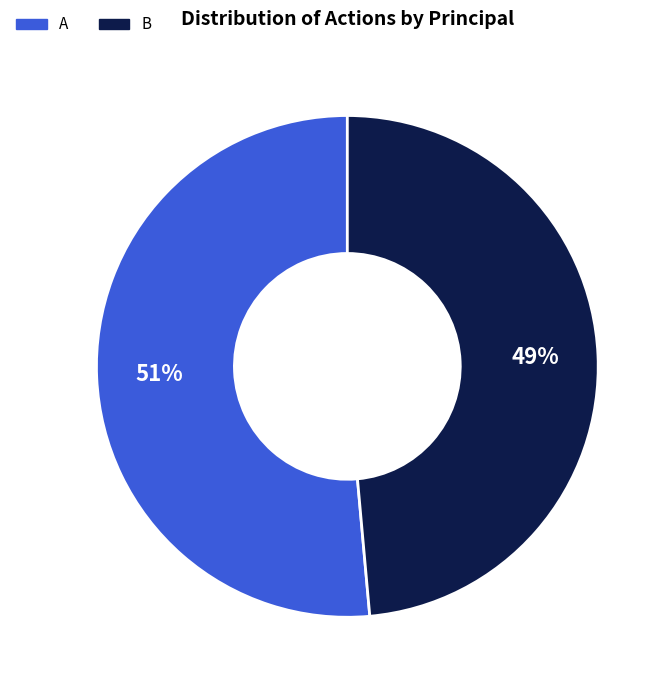

How many segments does this pie chart have?

2